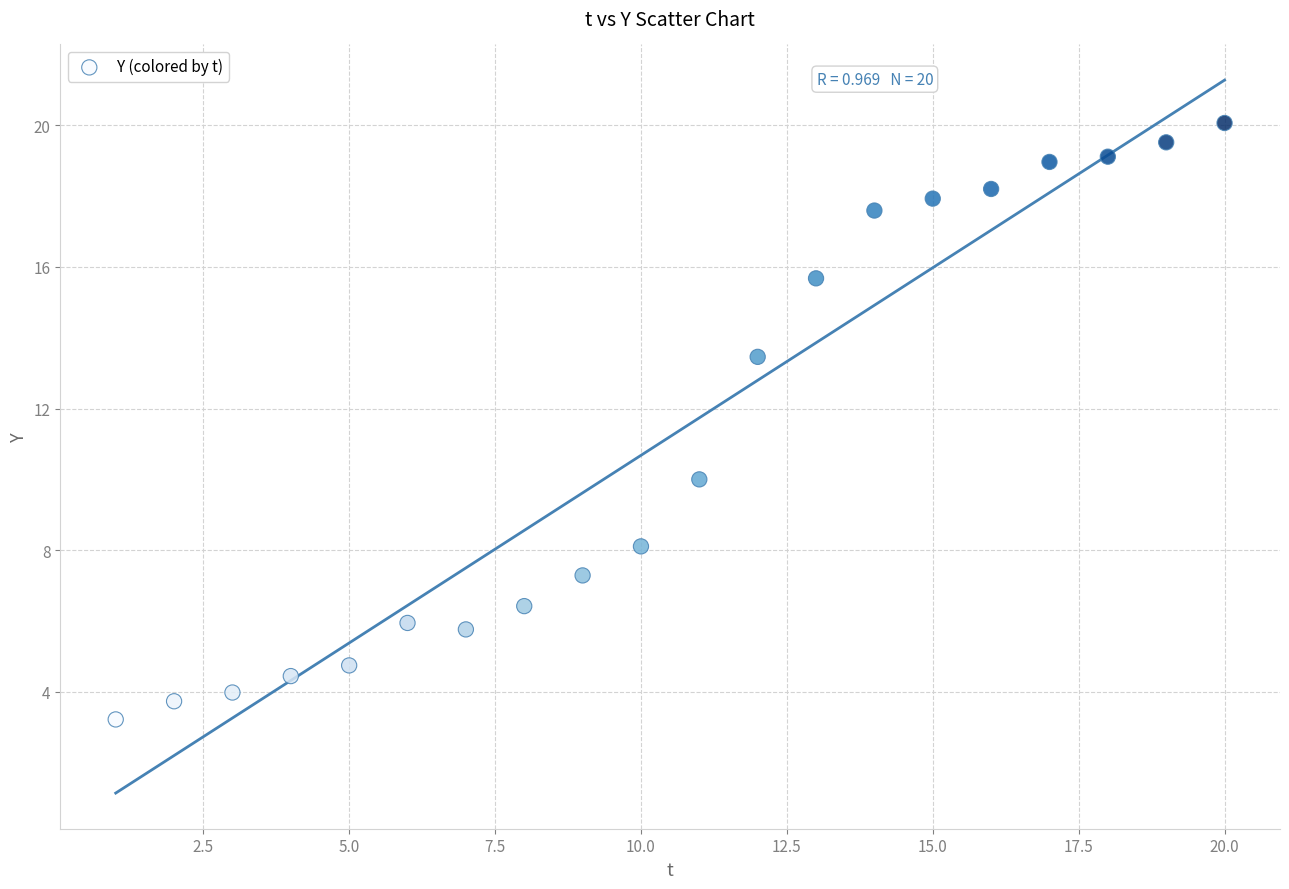

What Y value in the scatter plot is closest to 11?

10.0